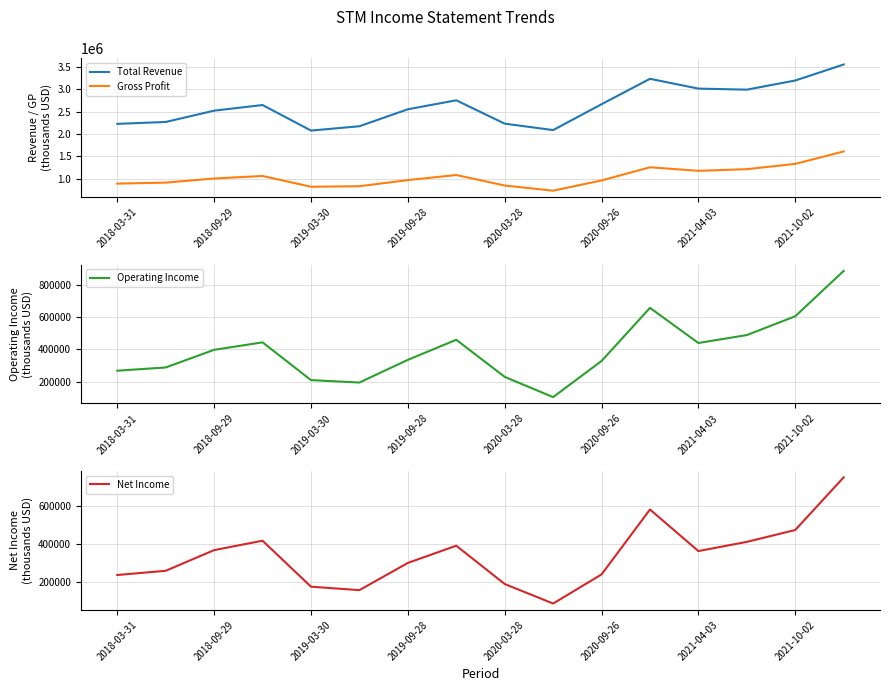

Which series has the largest total across all categories?

Total Revenue